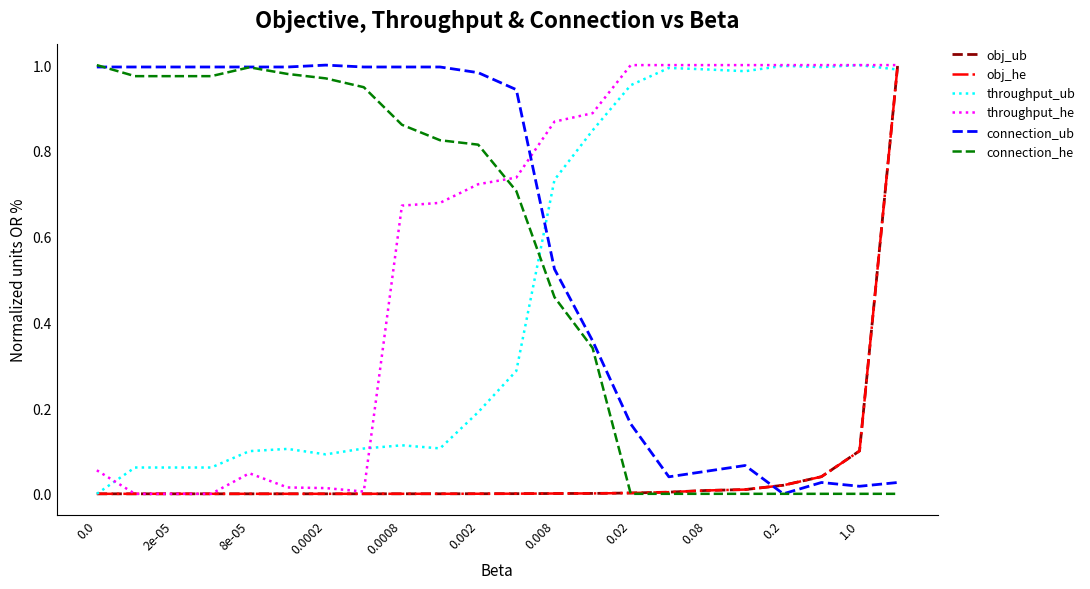

What are all the series names shown in the legend?

obj_ub, obj_he, throughput_ub, throughput_he, connection_ub, connection_he